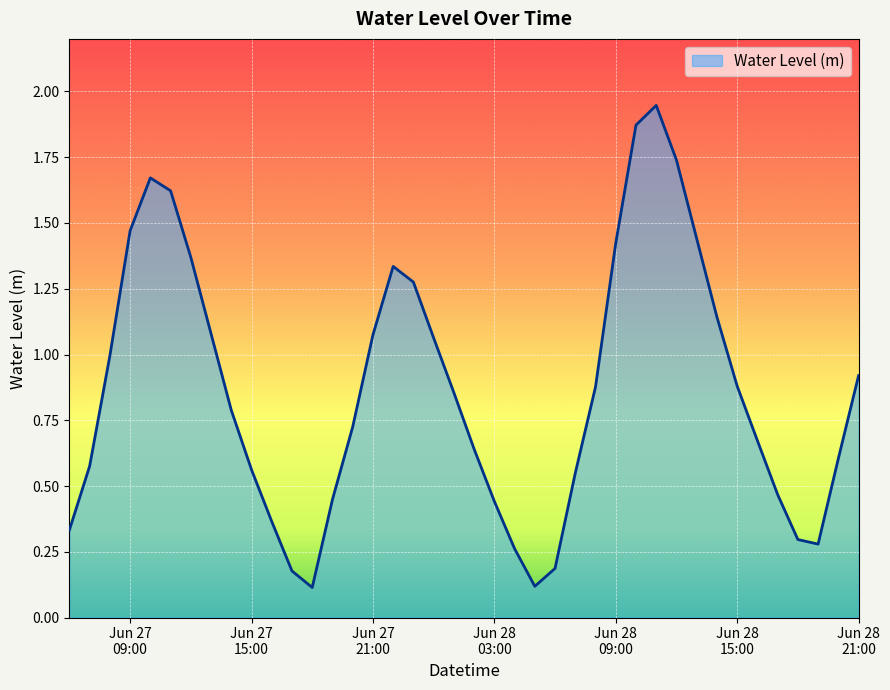

What is the difference between the maximum and minimum values?

1.8